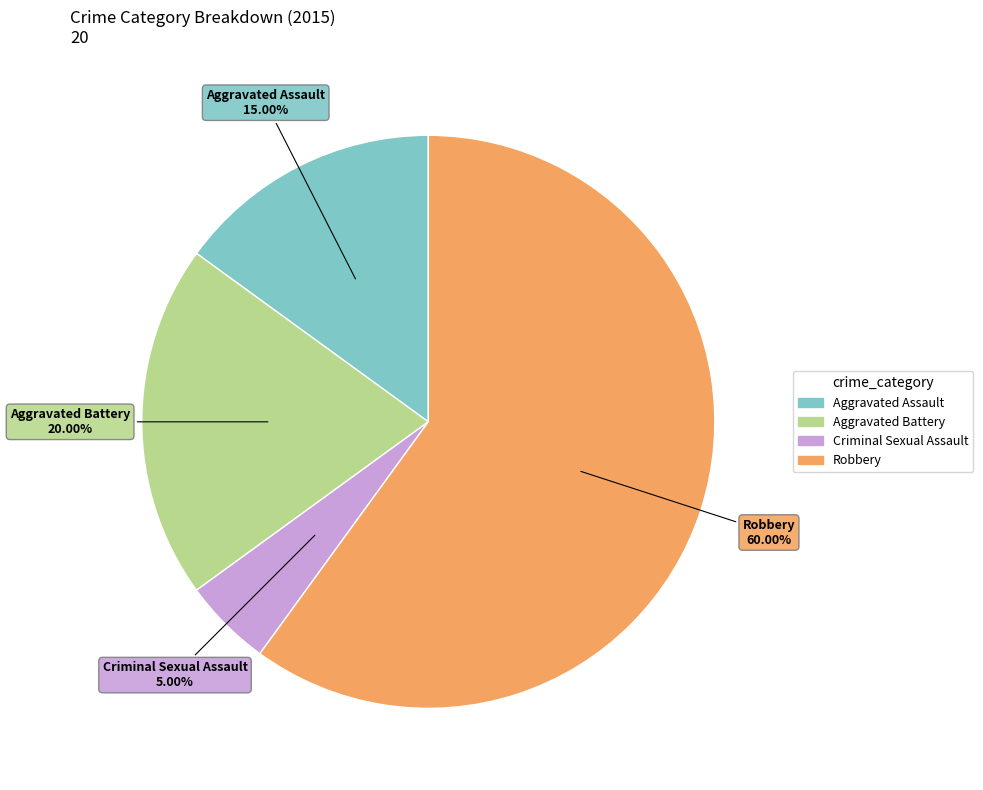

Approximately how many times larger is the value at Aggravated Battery compared to Robbery?

0.3